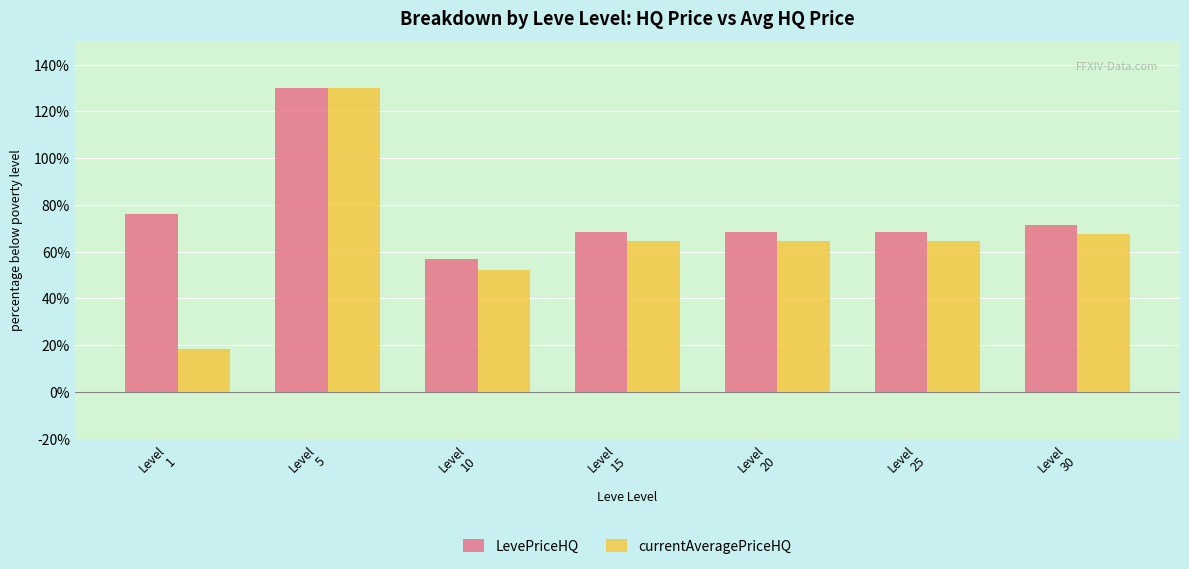

The value of LevePriceHQ at Level
1 is 76.3. True or false?

True